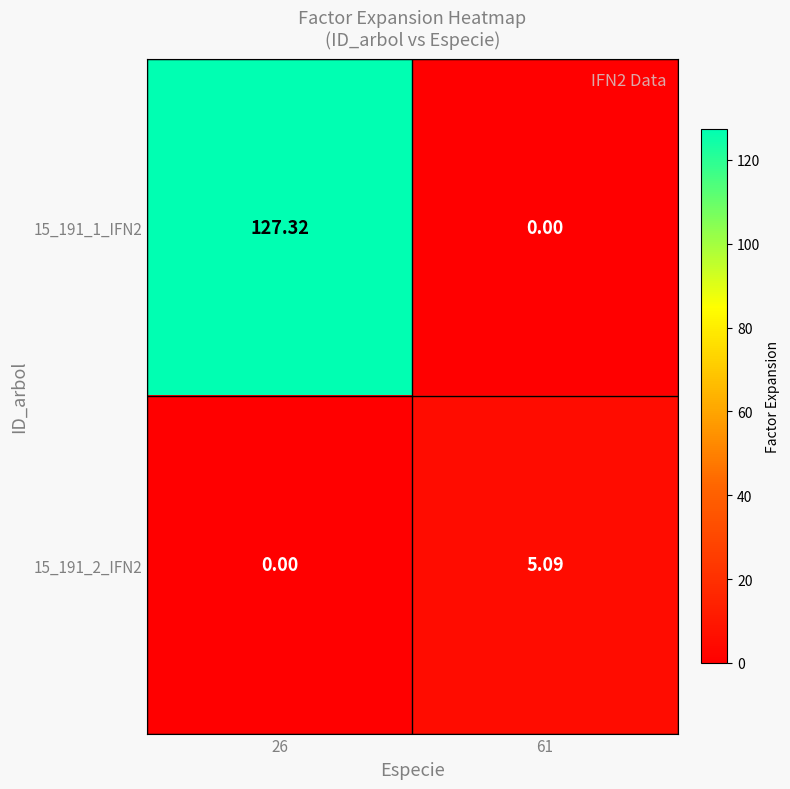

Is the value of 15_191_2_IFN2 at 26 greater than the value of 15_191_1_IFN2 at 26?

No